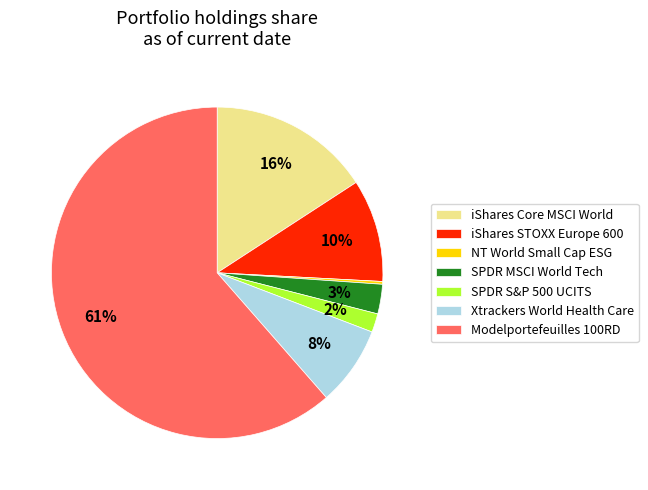

Which category accounts for the majority?

Modelportefeuilles 100RD